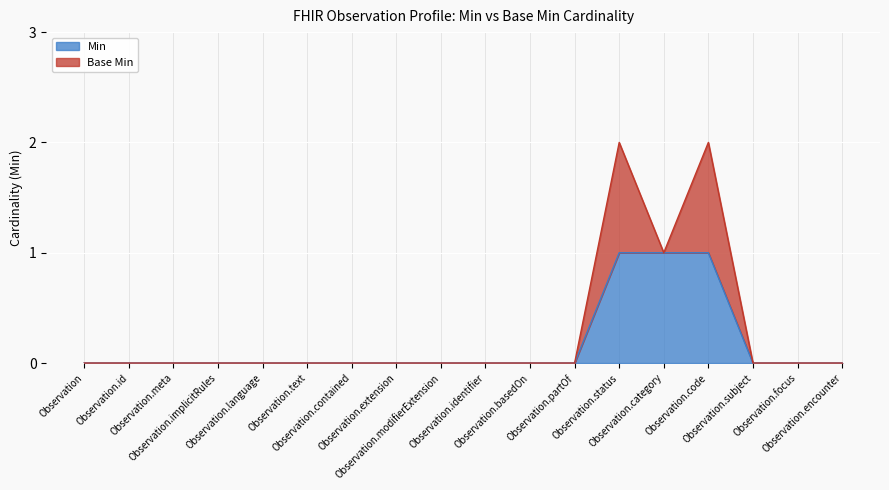

Reading left to right, list all the values displayed in this chart.

0	0	0	0	0	0	0	0	0	0	0	0	1	1	1	0	0	0